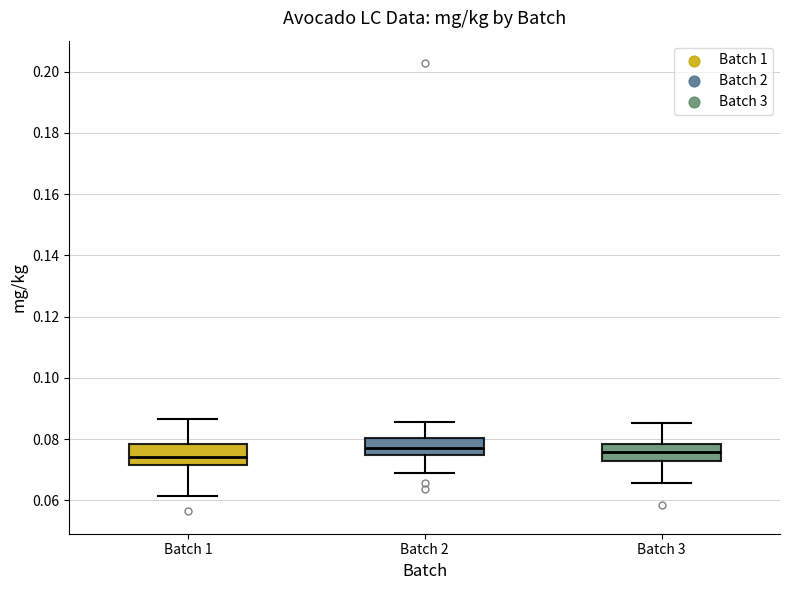

Reading left to right, read every box against the y-axis: the position of its median line, the range the box covers, and the ends of its whiskers. The values are not printed on the chart, so give them approximately, as read against the axis.

Batch 1: median 0.074, box 0.072 to 0.078, whiskers 0.062 to 0.086
Batch 2: median 0.076, box 0.074 to 0.080, whiskers 0.070 to 0.086
Batch 3: median 0.076, box 0.072 to 0.078, whiskers 0.066 to 0.086